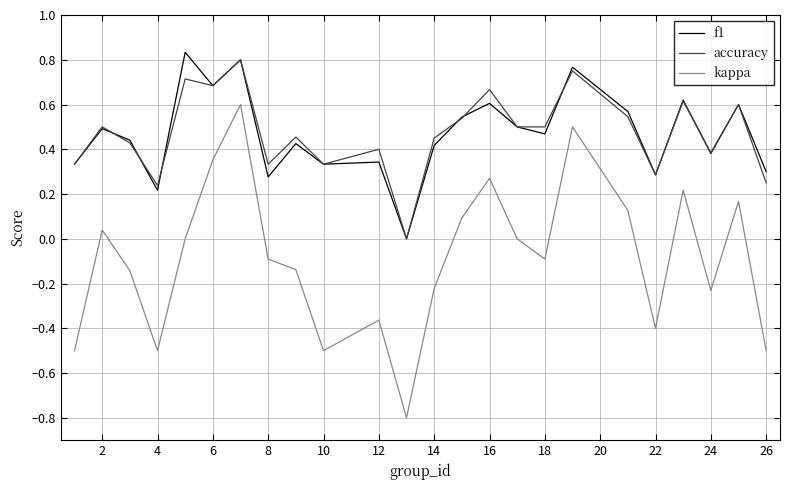

True or false: kappa and f1 intersect in this chart.

False